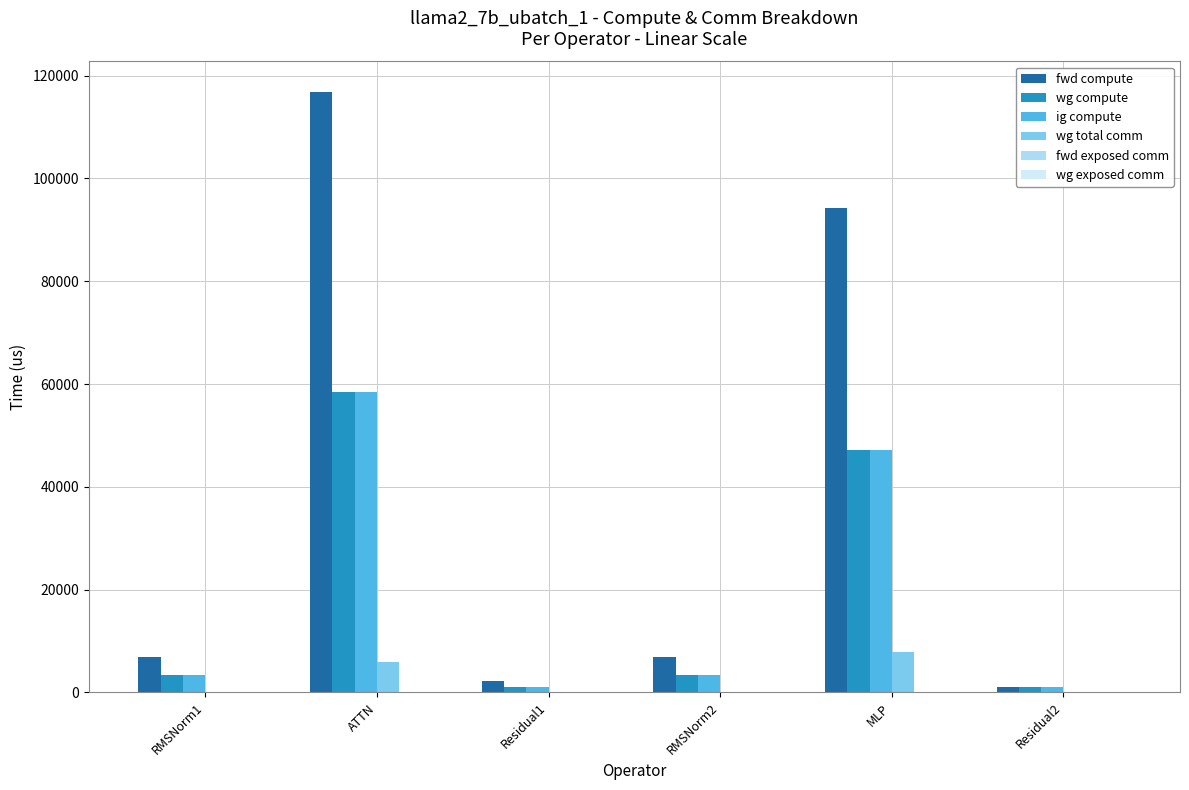

What is the spread (max minus min) of values at Residual1?

2239.9